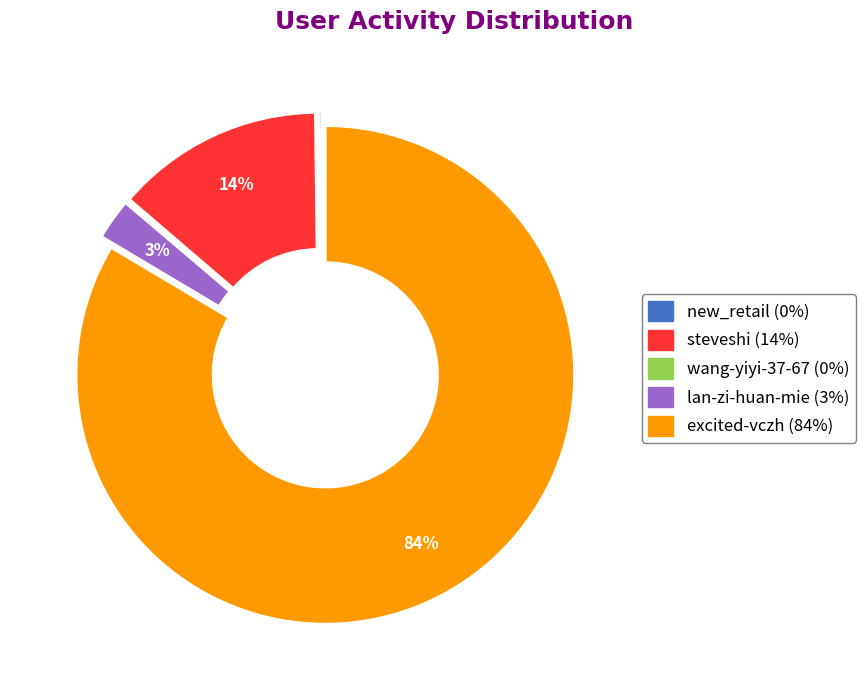

What is the largest slice in the pie chart?

excited-vczh